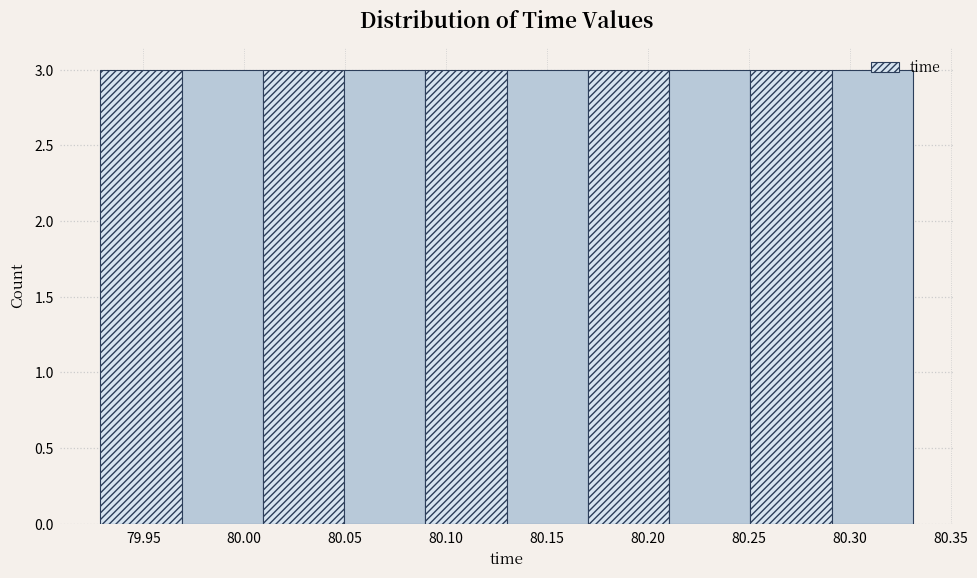

Reading left to right, list every bar in this chart as the range it spans on the x-axis followed by its height. Neither the bar edges nor the heights are printed on the chart, so give them approximately, as read against the axes.

79.93 to 79.97: 3
79.97 to 80.01: 3
80.01 to 80.05: 3
80.05 to 80.09: 3
80.09 to 80.13: 3
80.13 to 80.17: 3
80.17 to 80.21: 3
80.21 to 80.25: 3
80.25 to 80.29: 3
80.29 to 80.33: 3